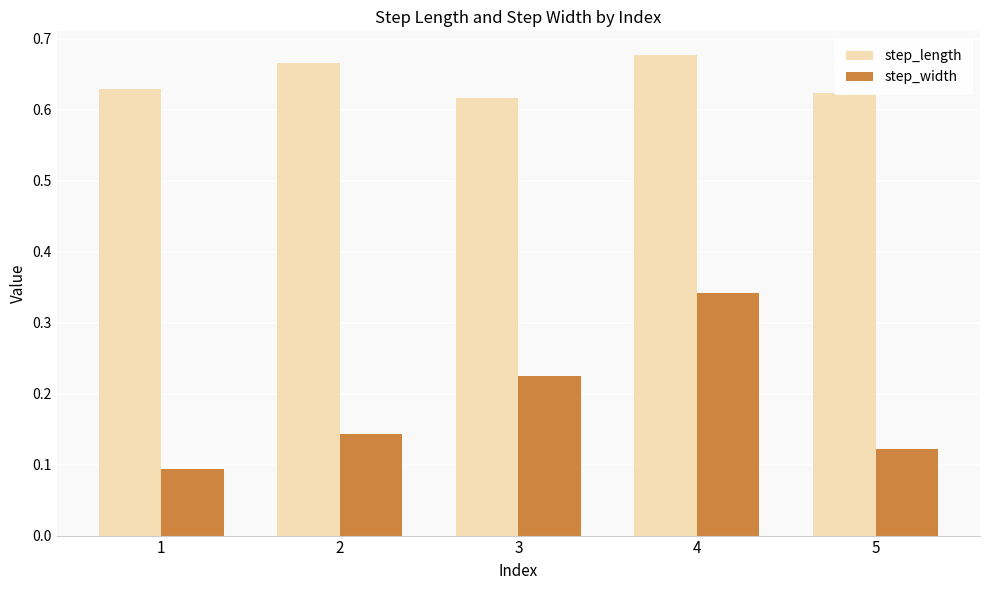

Is it true that step_width equals 0.1 at 4?

False